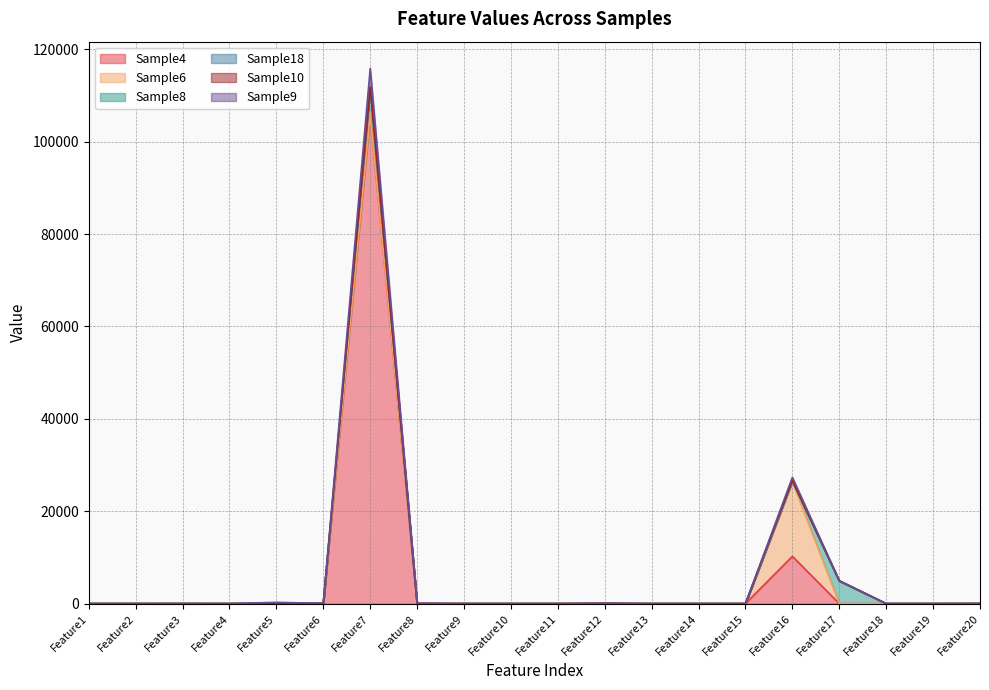

Between Feature19 and Feature11, which is larger?

Feature19